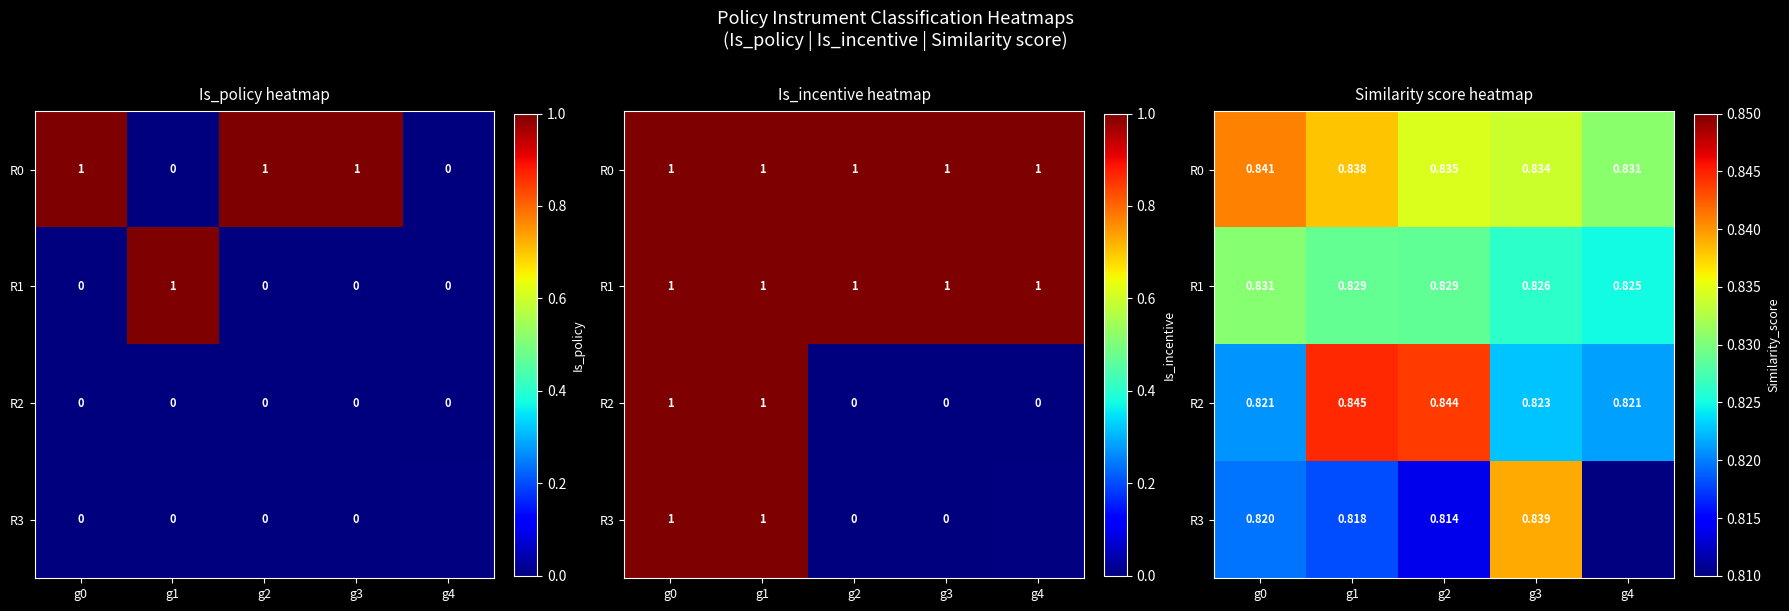

The value of R2 at g2 is 0.8. True or false?

True